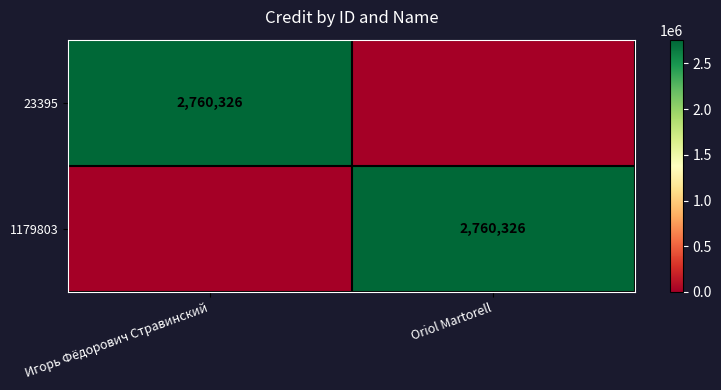

The value of 23395 at Игорь Фёдорович Стравинский is 2760326. True or false?

True